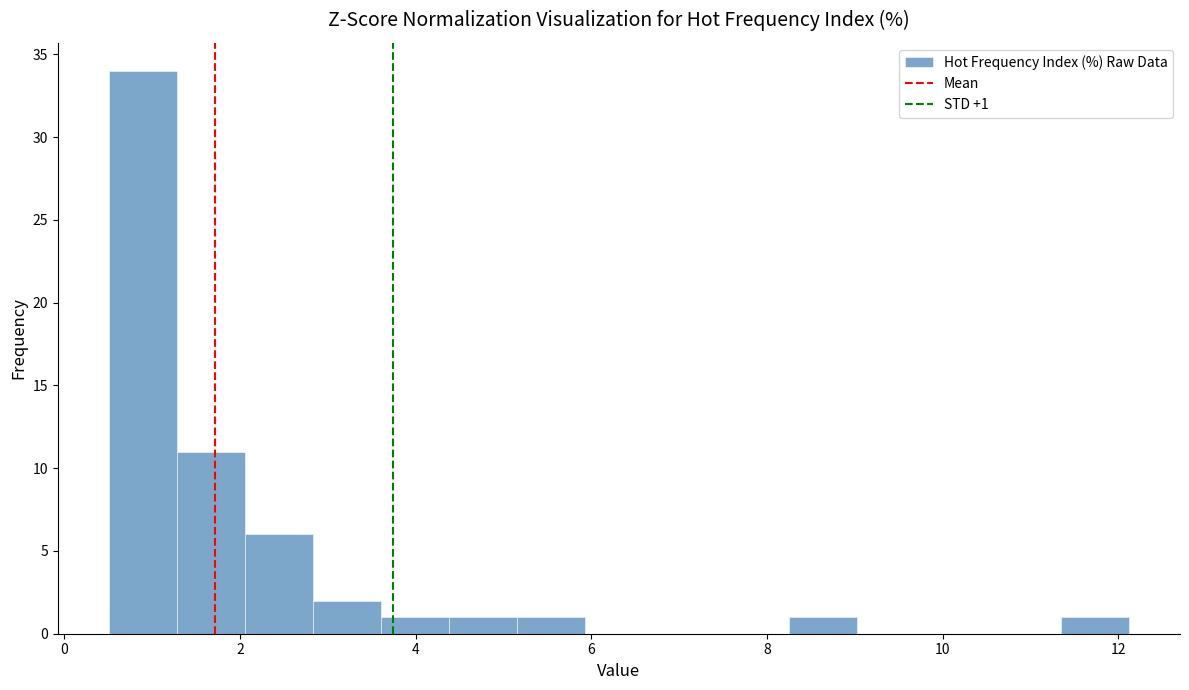

Read against the x-axis, roughly where is the centre of the tallest bar?

0.8